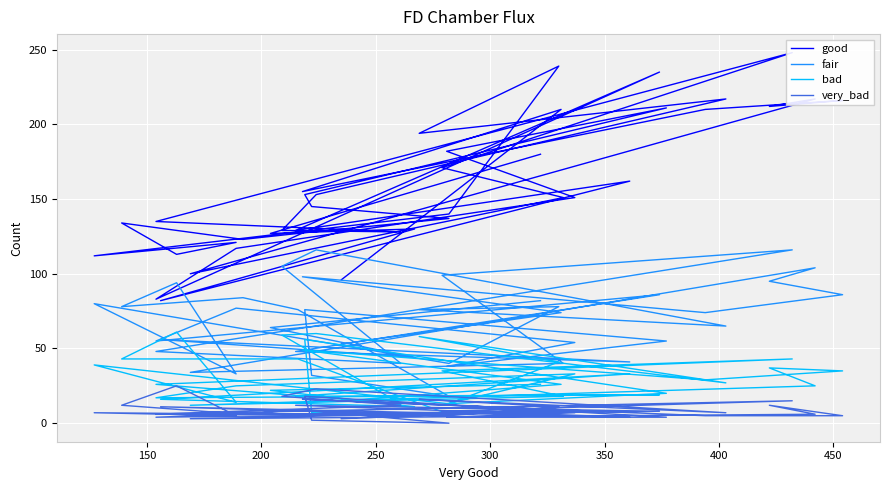

How many lines are shown in the chart?

4